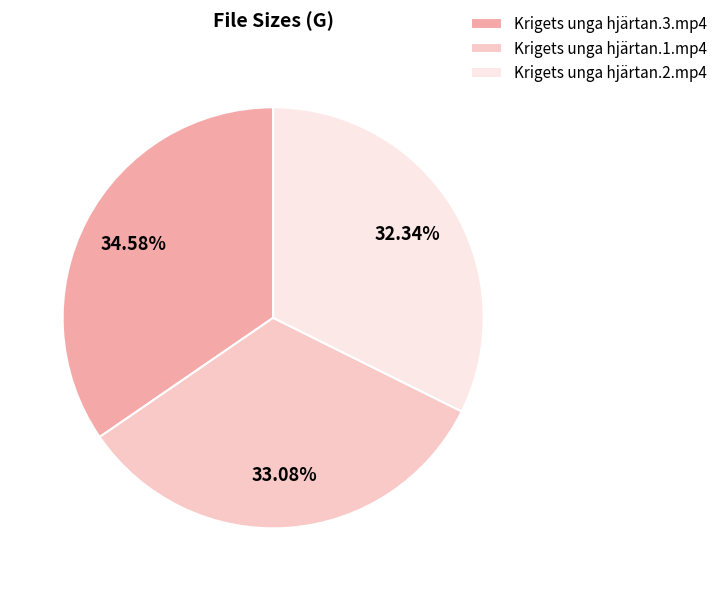

Rank the categories by value from lowest to highest.

Krigets unga hjärtan.2.mp4, Krigets unga hjärtan.1.mp4, Krigets unga hjärtan.3.mp4